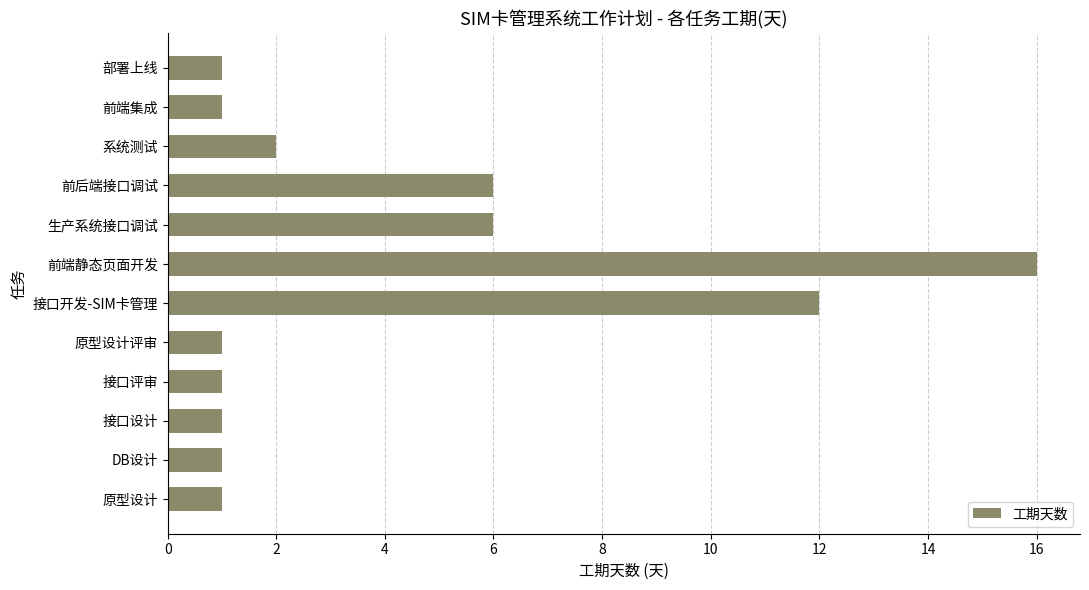

What is the difference between the maximum and second lowest values?

15